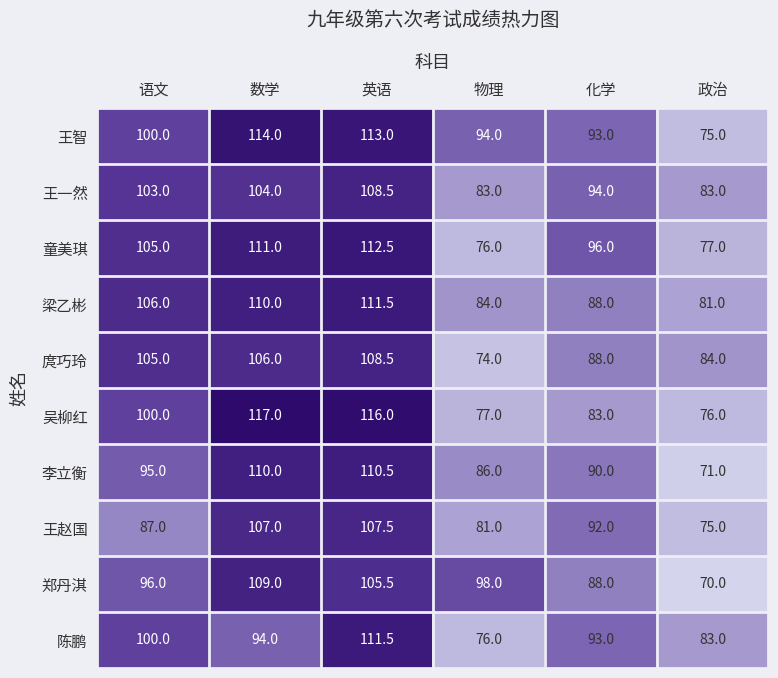

What is the difference between the highest and lowest values at 物理?

24.0